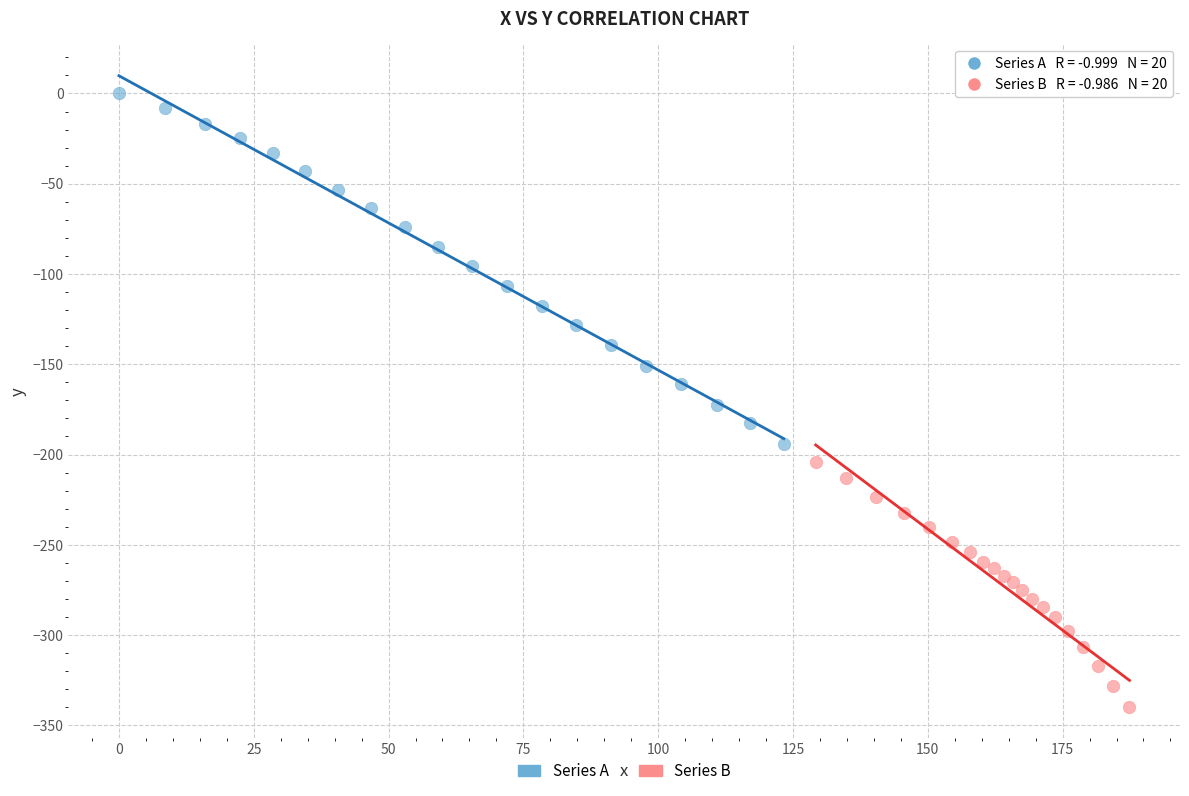

Which series contains the lowest Y value?

Series B